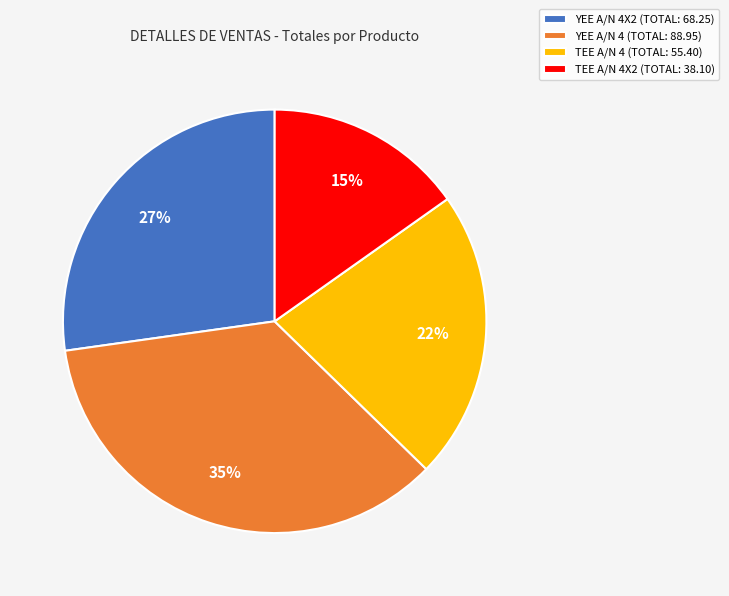

Approximately how many times larger is the value at TEE A/N 4X2 (TOTAL: 38.10) compared to YEE A/N 4 (TOTAL: 88.95)?

0.4